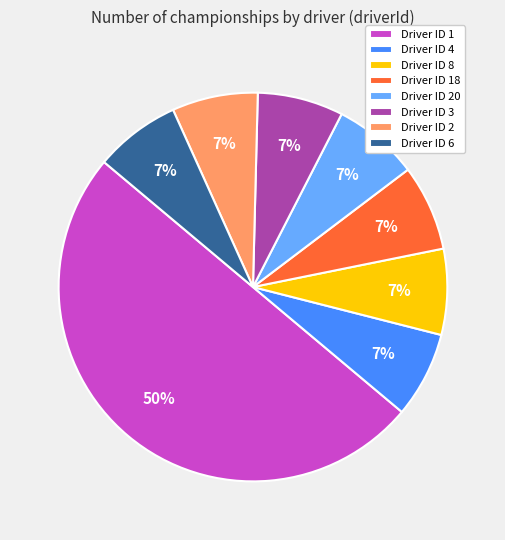

Approximately how many times larger is the value at Driver ID 8 compared to Driver ID 3?

1.0